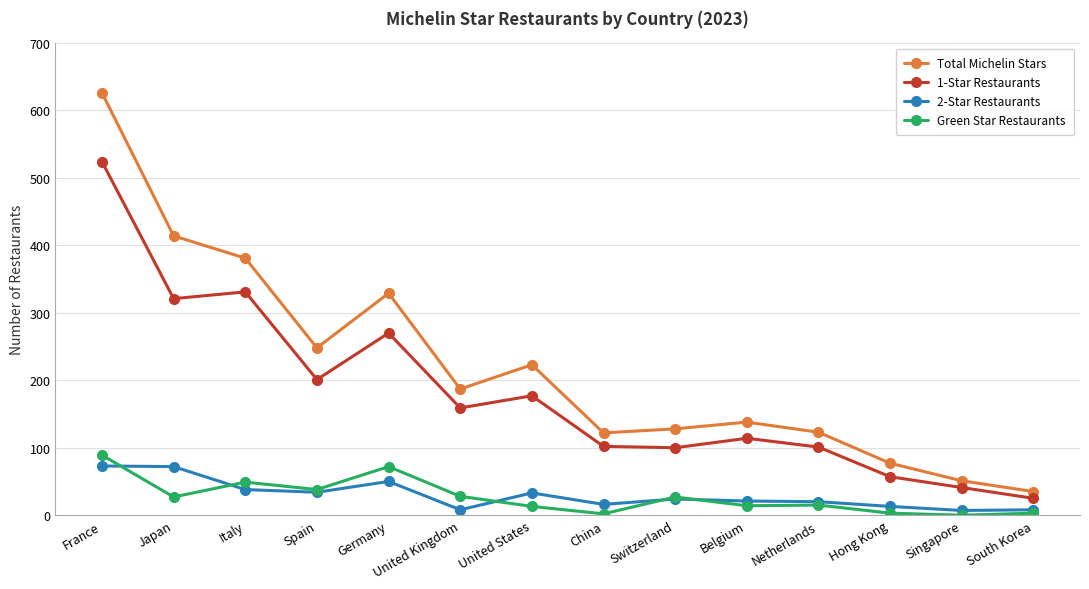

At which category does Total Michelin Stars reach its first local peak?

Germany